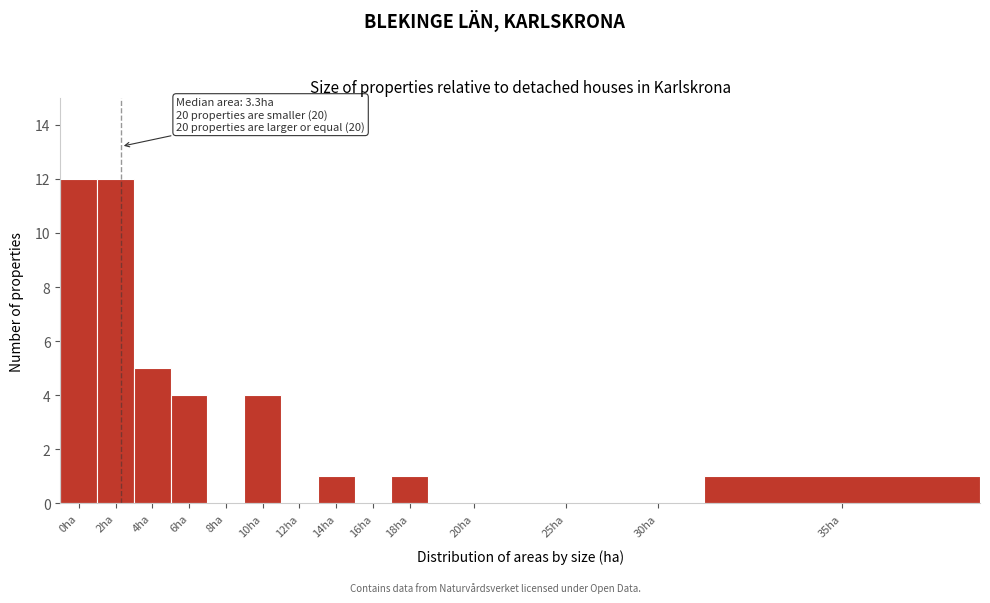

Reading left to right, what are all the values shown in this chart?

0ha=12	2ha=12	4ha=5	6ha=4	8ha=0	10ha=4	12ha=0	14ha=1	16ha=0	18ha=1	20ha=0	25ha=0	30ha=0	35ha=1